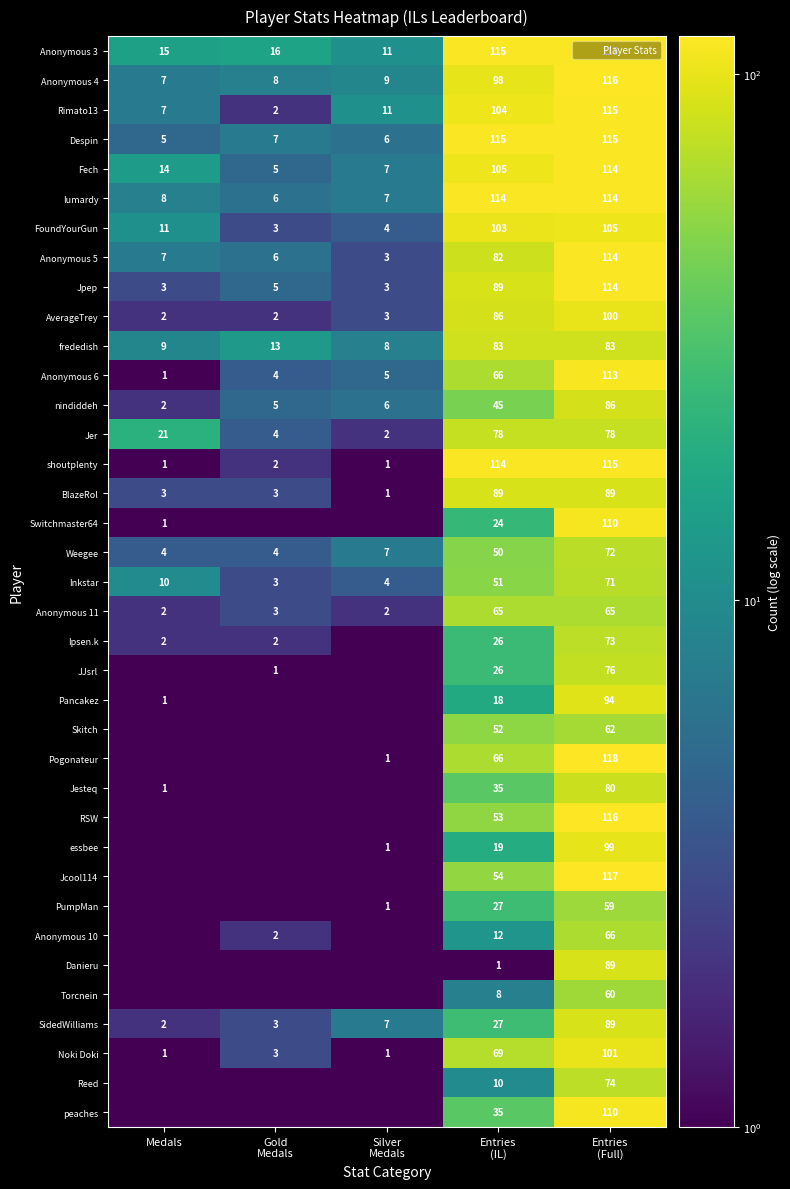

What is the sum of the Anonymous 11 values at Entries (Full) and Entries (IL)?

130.0